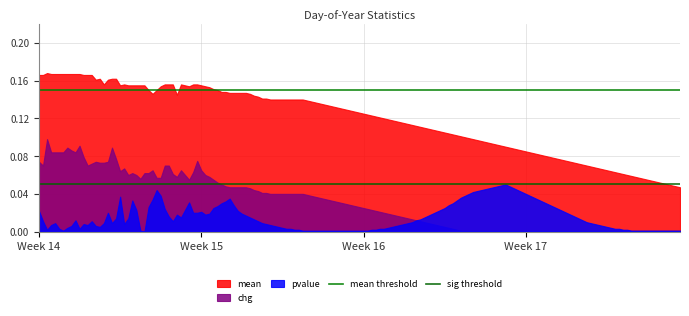

Does the chart display data point markers on the line(s)?

No